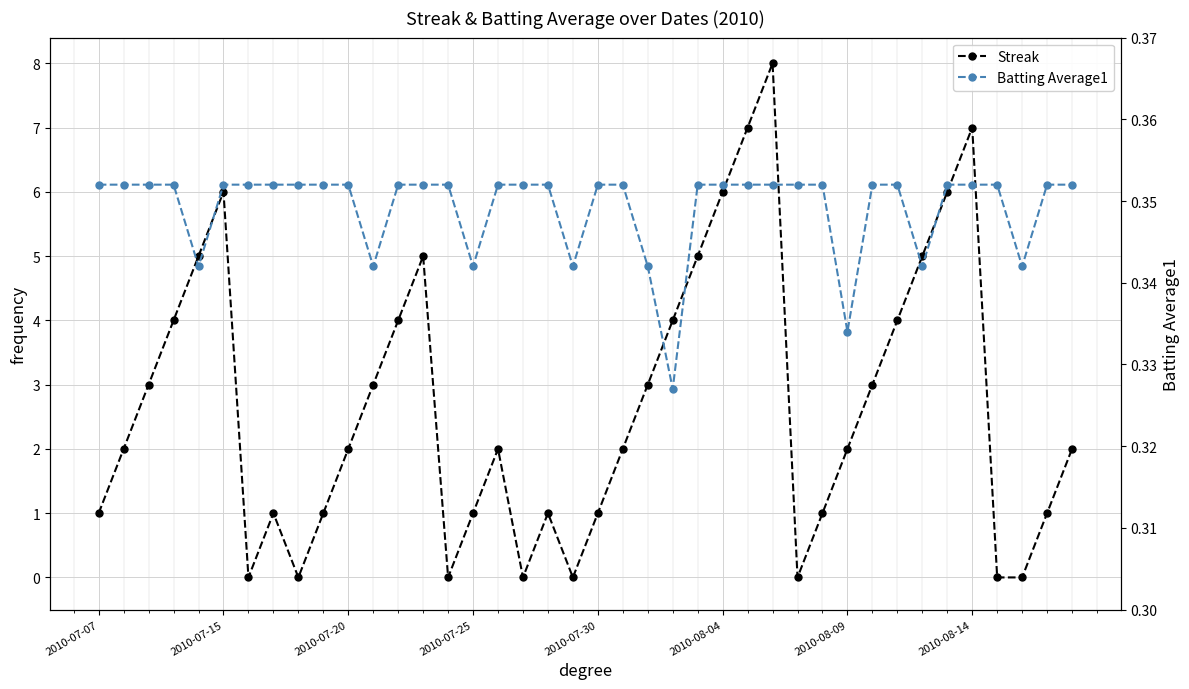

What is the sum of the Streak values at 19 and 2010-07-20?

3.0